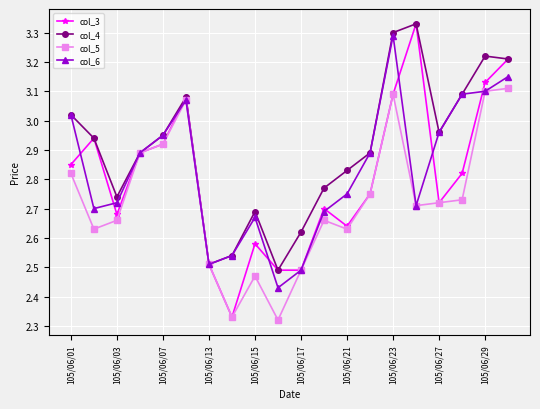

In col_5, how many points are higher than both neighbors (excluding endpoints)?

4